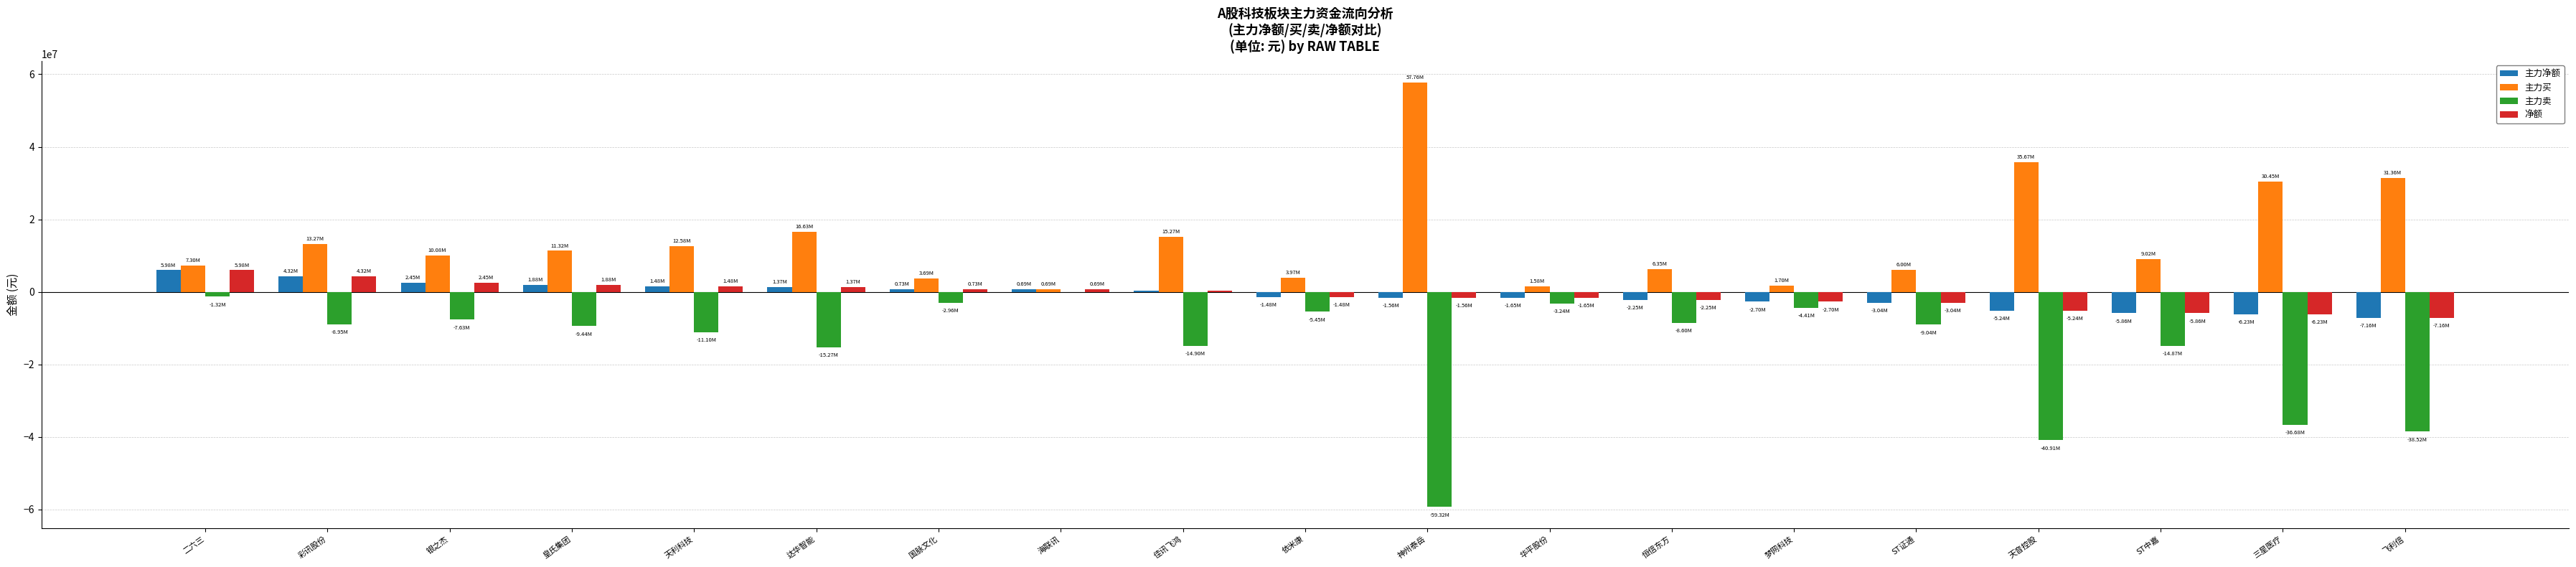

Is the value of 净额 at 三星医疗 greater than the value of 主力净额 at 梦网科技?

No